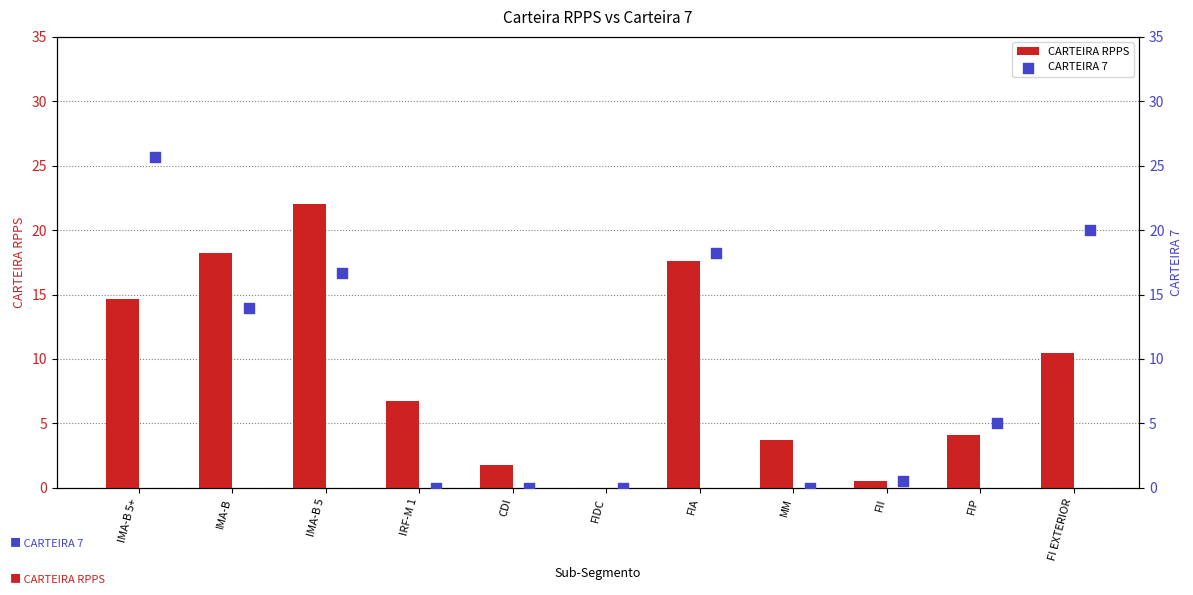

What are all the series names shown in the legend?

CARTEIRA RPPS, CARTEIRA 7